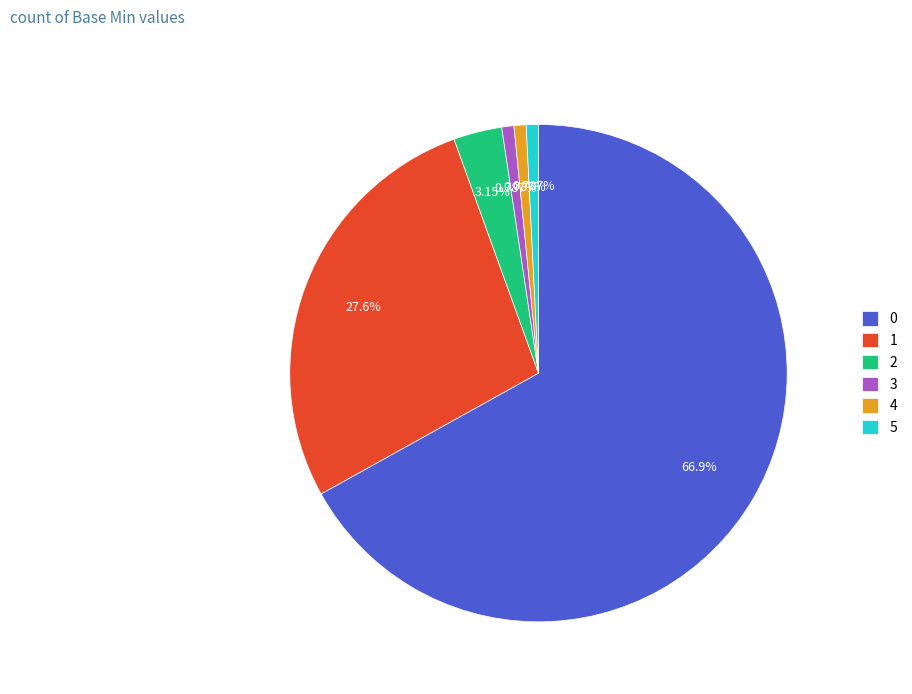

Is 1 the majority of the pie?

No